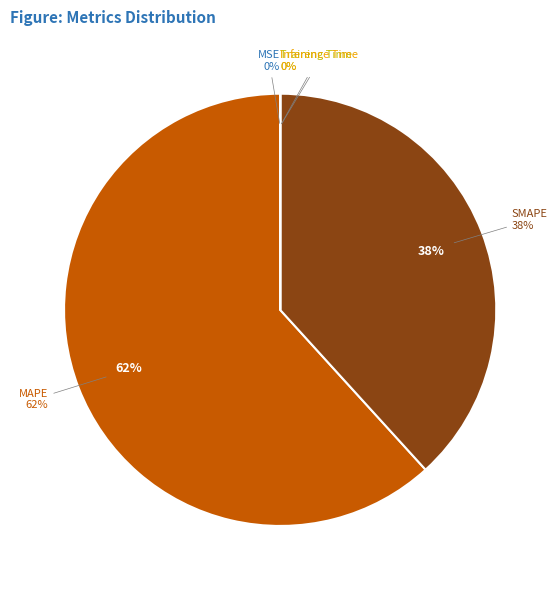

Does any single category account for the majority?

Yes